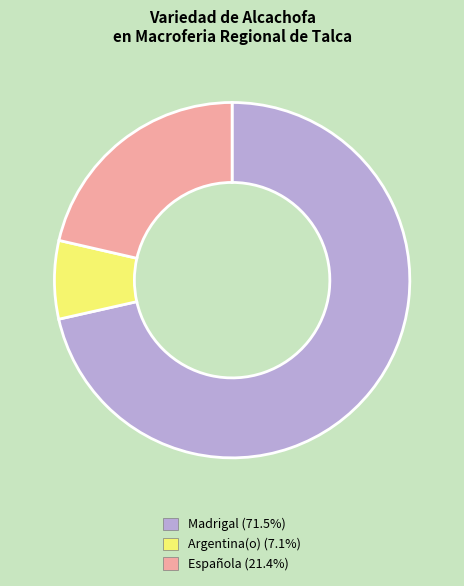

Do Madrigal and Española together represent more than half of the pie?

Yes